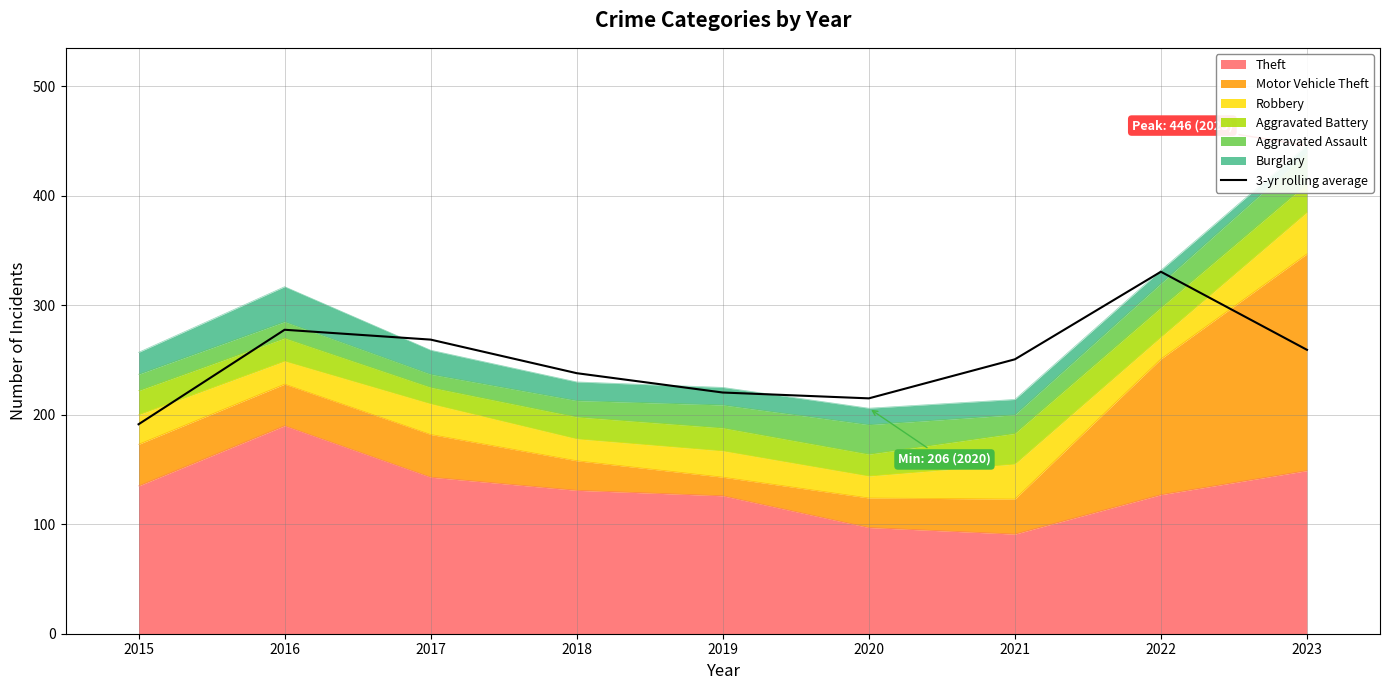

What is the value of the 6th point from the left?

215.0